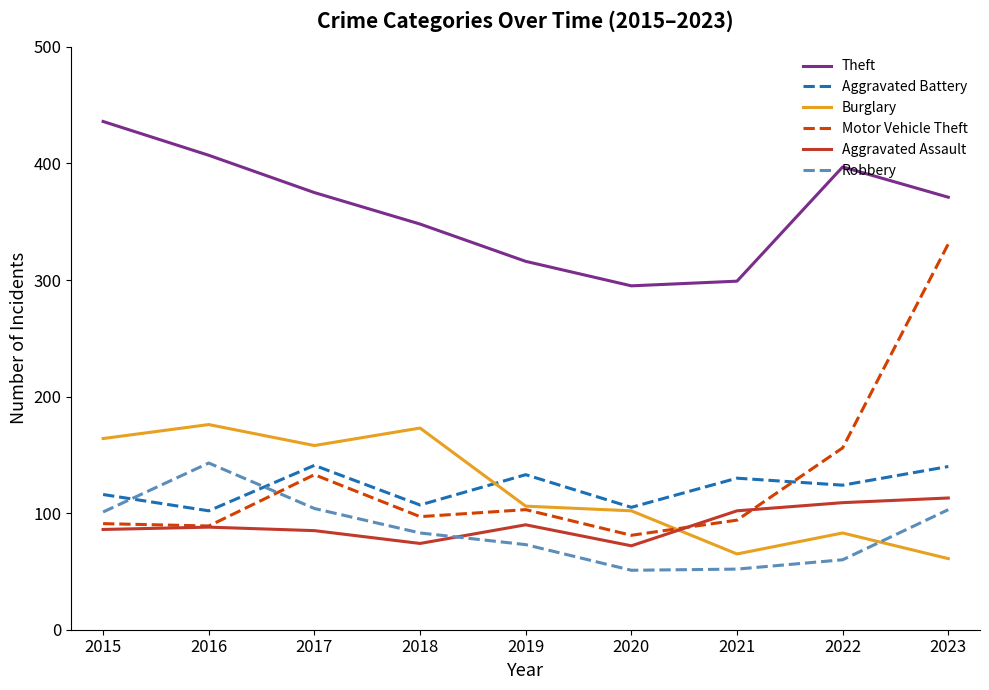

What value does the Theft series have at 2021?

299